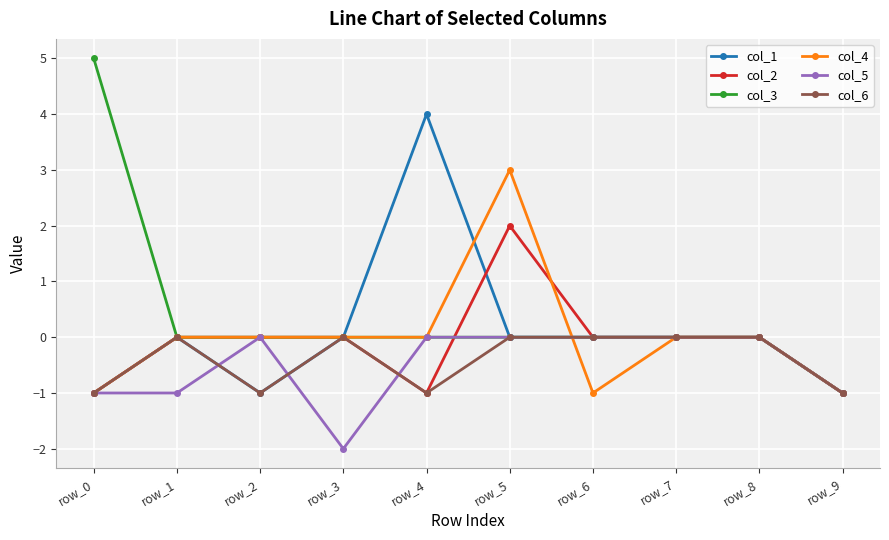

How many categories are shown in the chart?

10